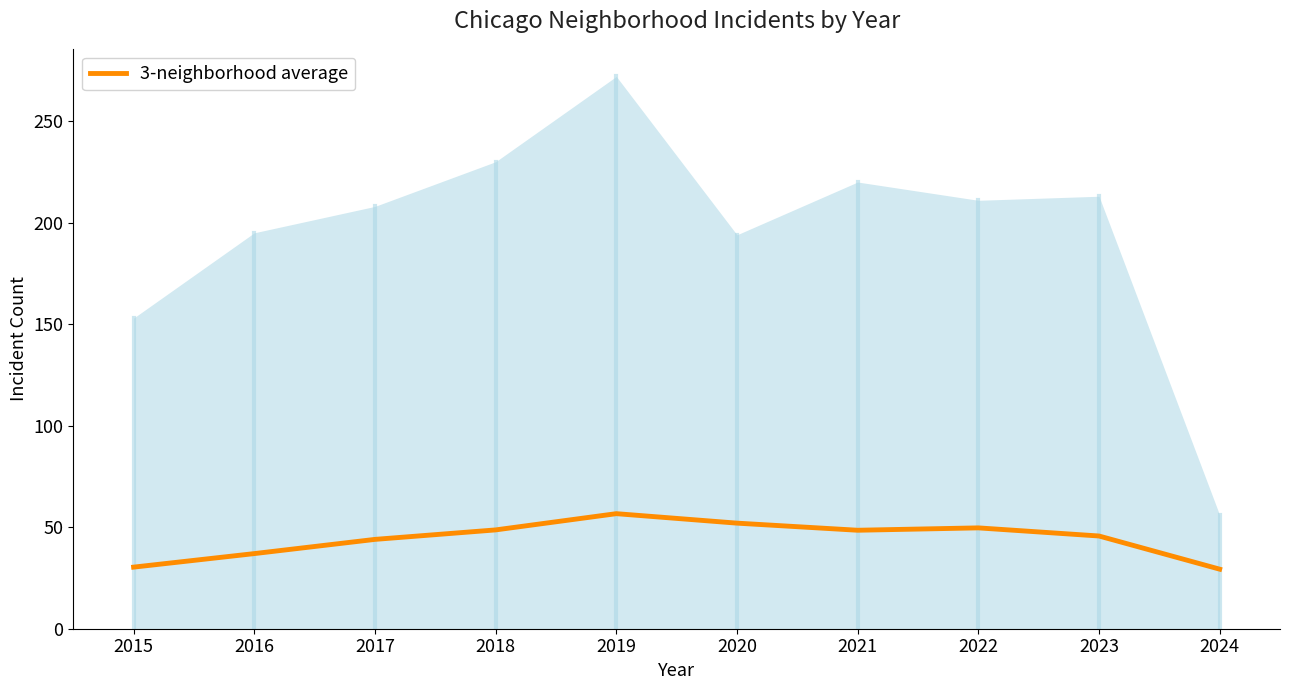

How many data points are less than 48?

5